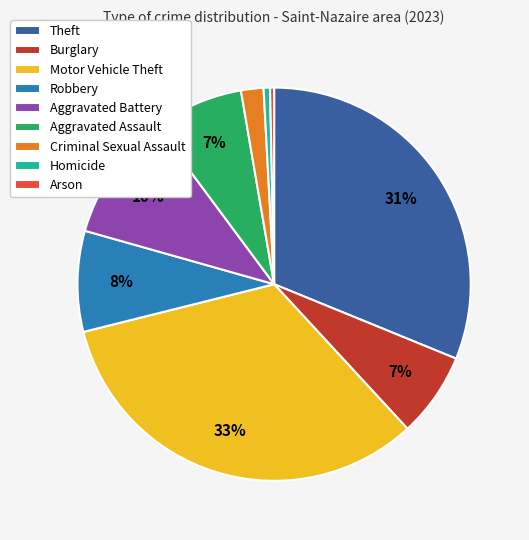

To the nearest percent, what is the average slice percentage?

11%